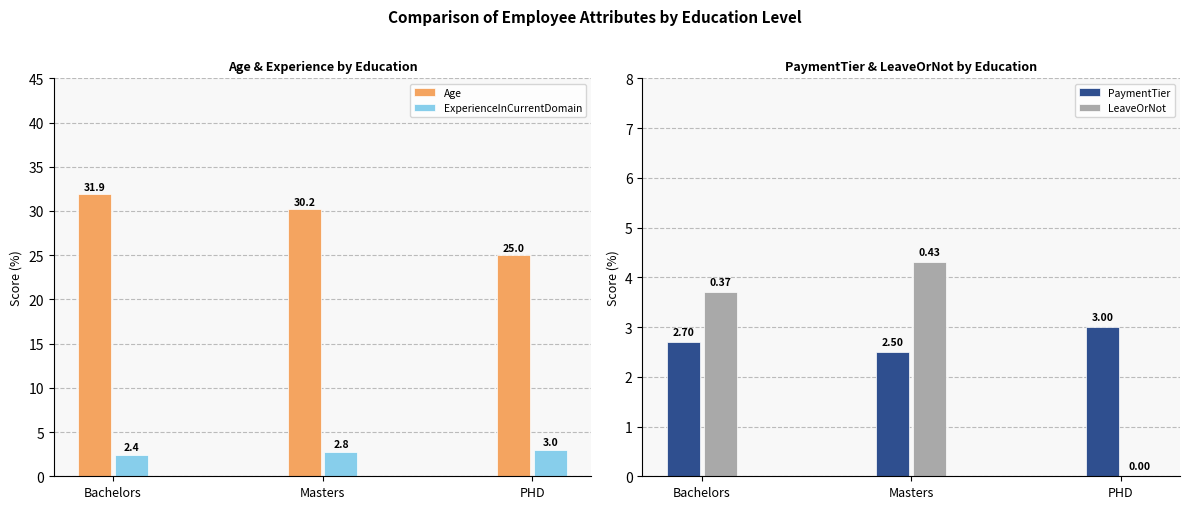

What is the maximum value for LeaveOrNot?

4.3